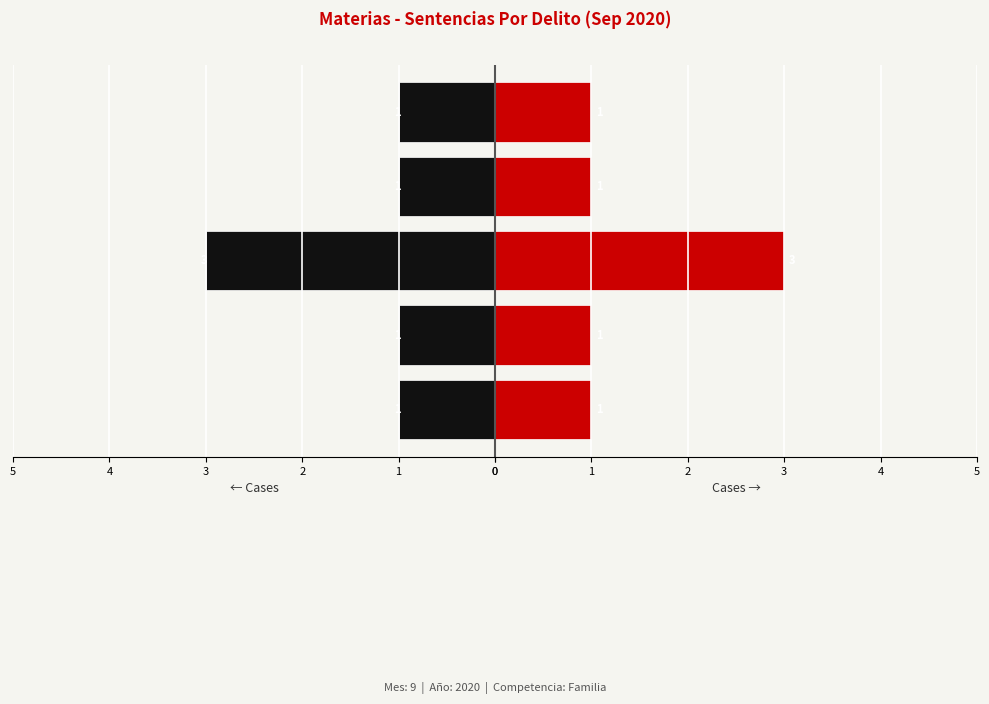

Which series has the widest spread of values?

Total (Left)